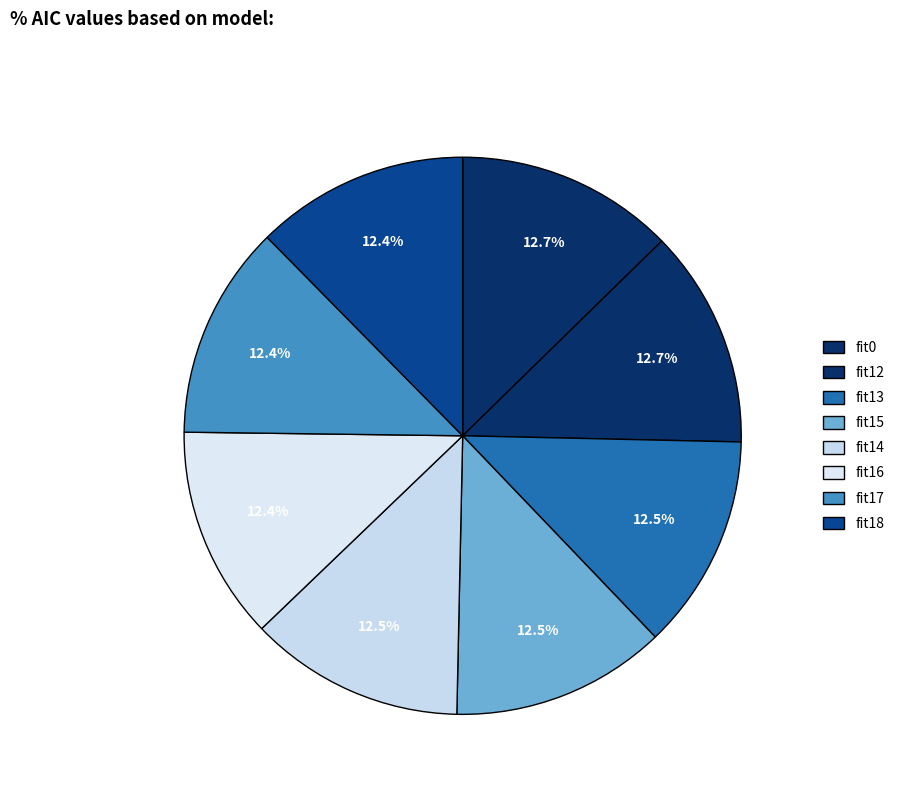

To the nearest percent, what is the average slice percentage?

12%